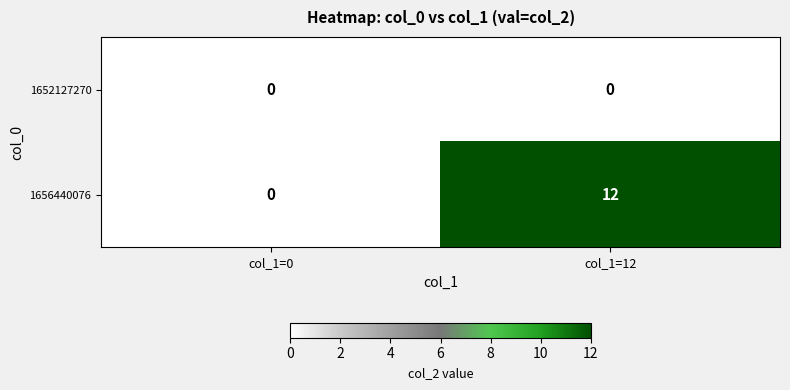

What is the greatest value displayed?

12